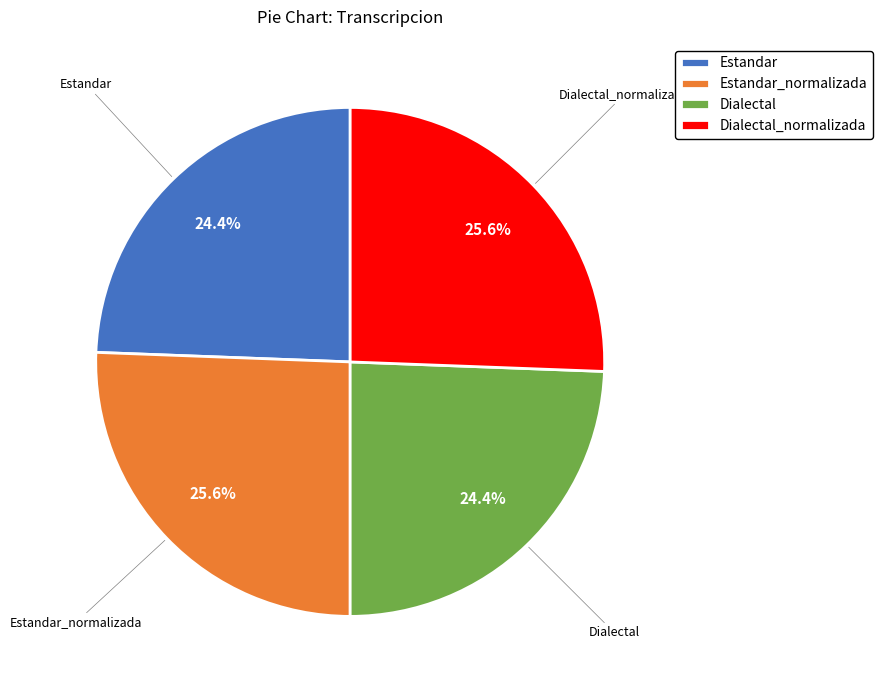

To the nearest percent, what portion does Estandar_normalizada represent?

26%